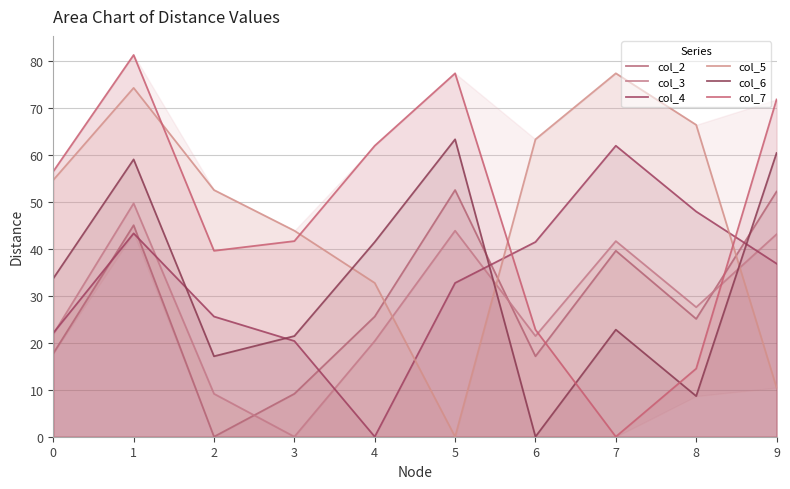

Reading left to right, list all the values displayed in this chart.

col_2: 0=17.7	1=45.1	2=0.0	3=9.2	4=25.6	5=52.6	6=17.1	7=39.6	8=25.1	9=52.3
col_3: 0=21.9	1=49.8	2=9.2	3=0.0	4=20.4	5=43.9	6=21.5	7=41.7	8=27.6	9=43.2
col_4: 0=22.1	1=43.4	2=25.6	3=20.4	4=0.0	5=32.8	6=41.5	7=62.0	8=48.0	9=36.9
col_5: 0=54.7	1=74.4	2=52.6	3=43.9	4=32.8	5=0.0	6=63.4	7=77.5	8=66.5	9=10.5
col_6: 0=33.7	1=59.1	2=17.1	3=21.5	4=41.5	5=63.4	6=0.0	7=22.8	8=8.7	9=60.5
col_7: 0=56.6	1=81.4	2=39.6	3=41.7	4=62.0	5=77.5	6=22.8	7=0.0	8=14.5	9=71.9